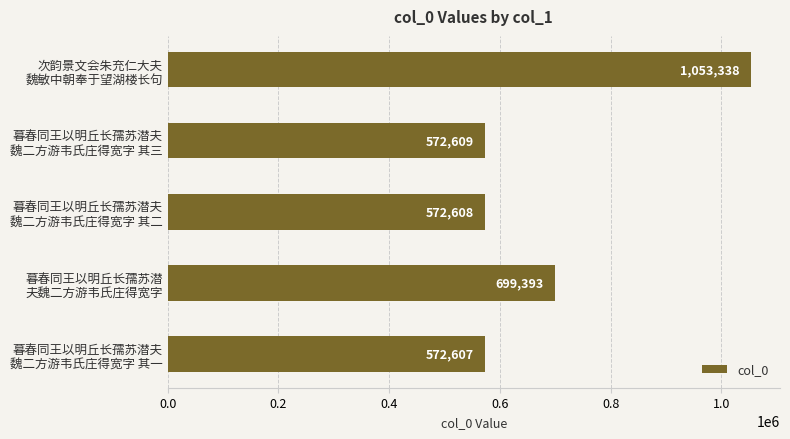

What is the value of the 1st bar from the top?

1053338